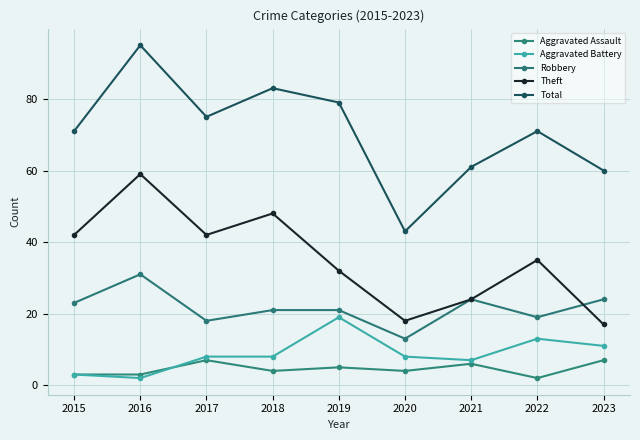

How many lines are shown in the chart?

5